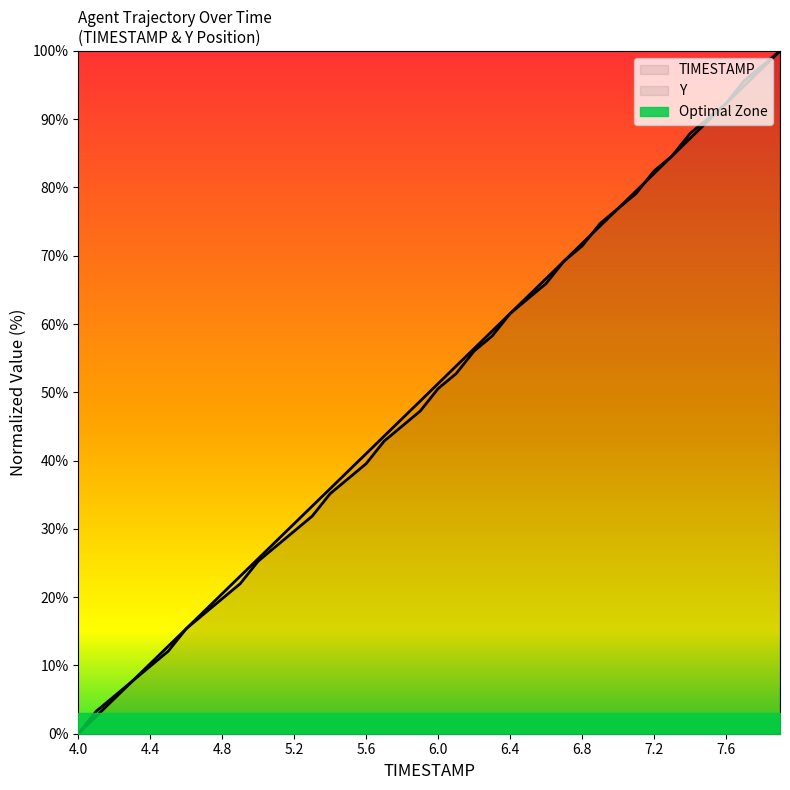

What is the maximum value for Y?

100.0